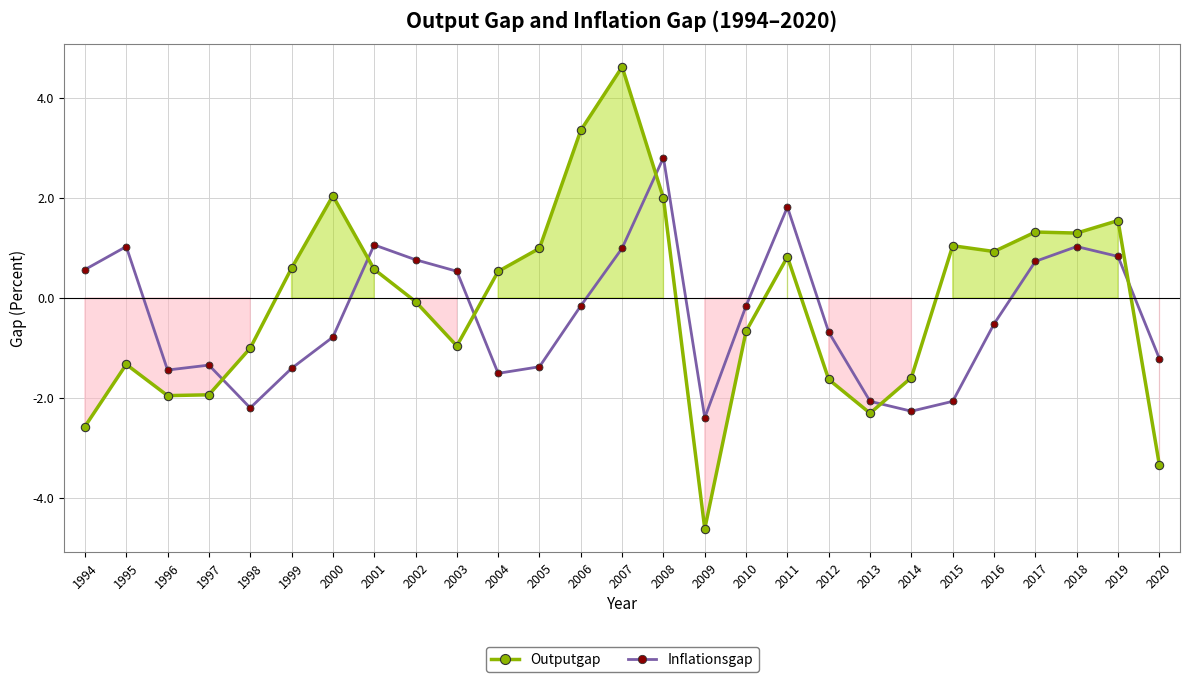

Reading left to right, what are all the values shown in this chart?

Outputgap: 1994=-2.6	1995=-1.3	1996=-2.0	1997=-1.9	1998=-1.0	1999=0.6	2000=2.0	2001=0.6	2002=-0.1	2003=-1.0	2004=0.5	2005=1.0	2006=3.4	2007=4.6	2008=2.0	2009=-4.6	2010=-0.7	2011=0.8	2012=-1.6	2013=-2.3	2014=-1.6	2015=1.0	2016=0.9	2017=1.3	2018=1.3	2019=1.5	2020=-3.3
Inflationsgap: 1994=0.6	1995=1.0	1996=-1.4	1997=-1.3	1998=-2.2	1999=-1.4	2000=-0.8	2001=1.1	2002=0.8	2003=0.5	2004=-1.5	2005=-1.4	2006=-0.2	2007=1.0	2008=2.8	2009=-2.4	2010=-0.2	2011=1.8	2012=-0.7	2013=-2.1	2014=-2.3	2015=-2.1	2016=-0.5	2017=0.7	2018=1.0	2019=0.8	2020=-1.2